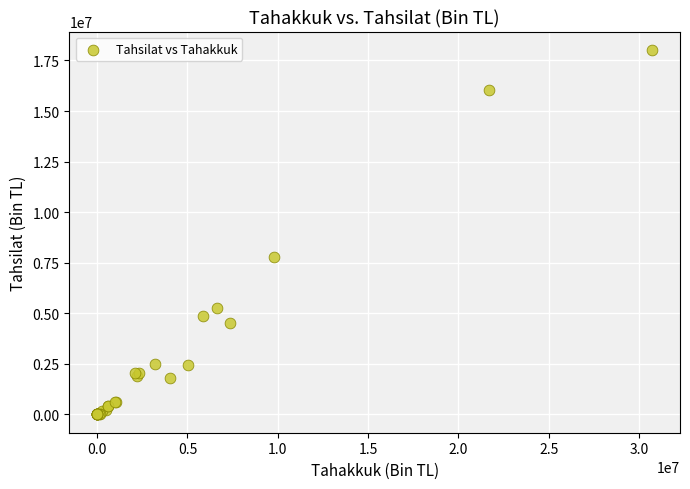

What Y value in the scatter plot is closest to 9011337?

7786241.1